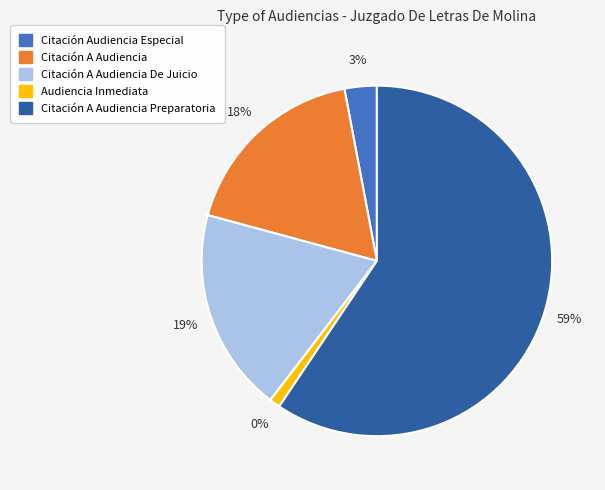

What percentage is the Citación A Audiencia De Juicio slice, to the nearest percent?

19%